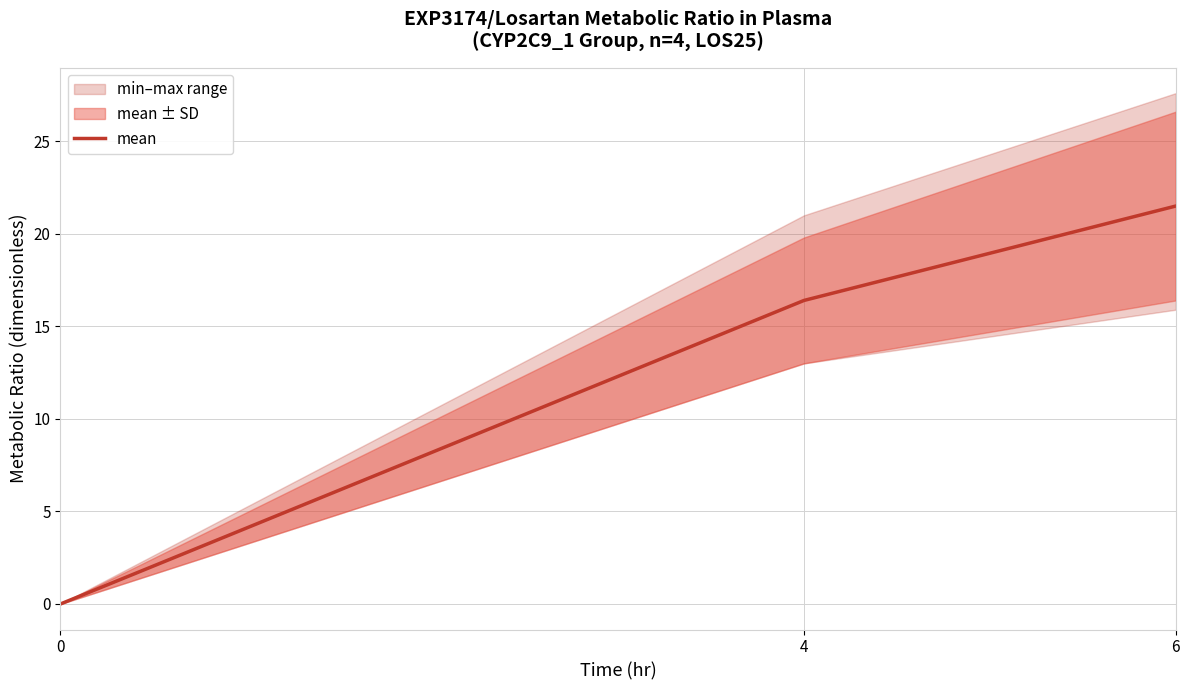

Rank the categories by value from highest to lowest.

6, 4, 0